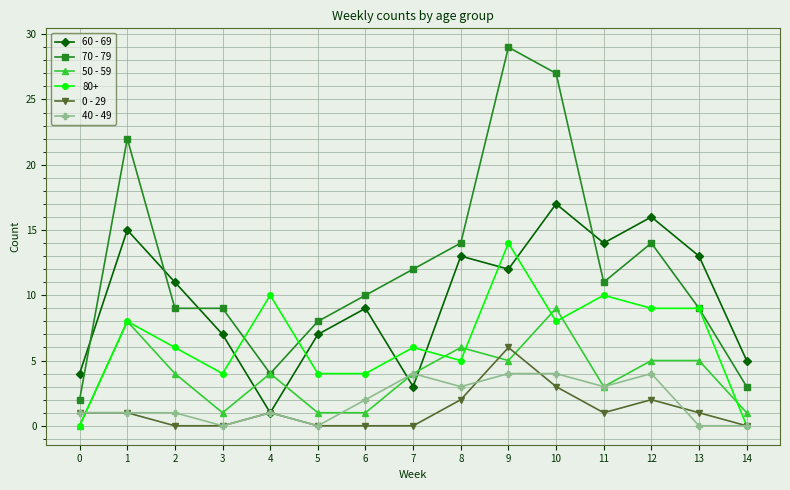

What is the sum of all 60 - 69 values?

147